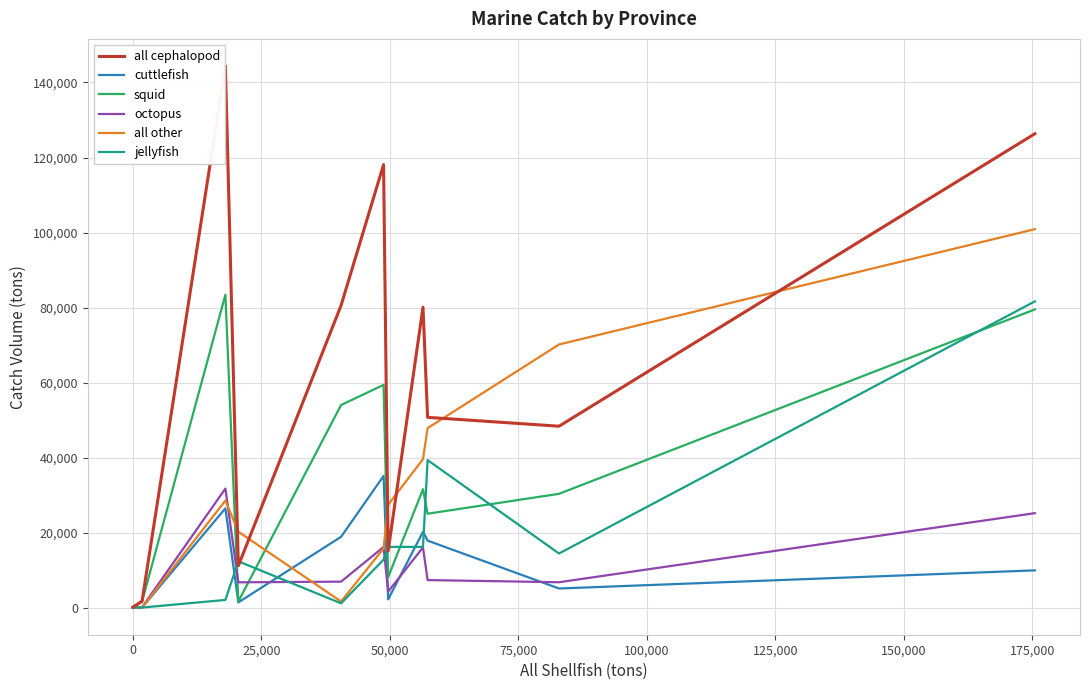

What is the greatest value displayed?

144401